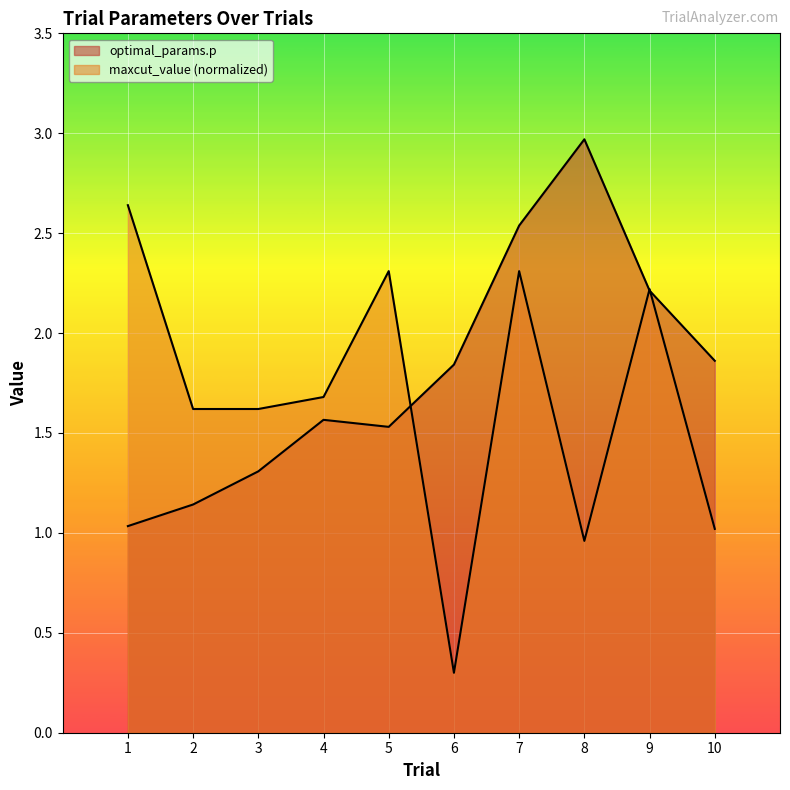

What are all the series names shown in the legend?

optimal_params.p, maxcut_value